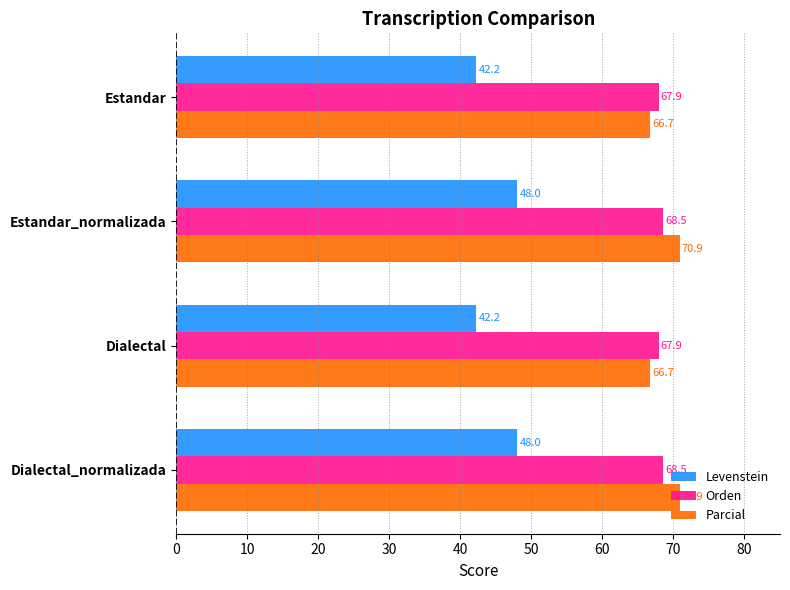

Rank the series at Dialectal_normalizada from highest to lowest value.

Parcial, Orden, Levenstein